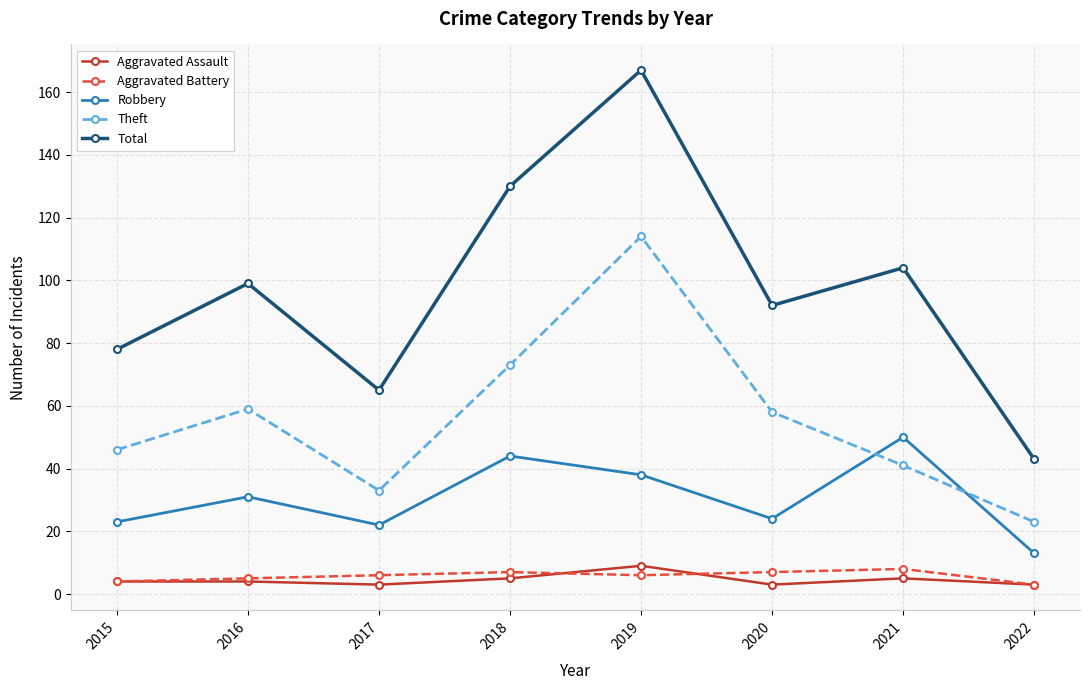

At which category does Total reach its first local peak?

2016